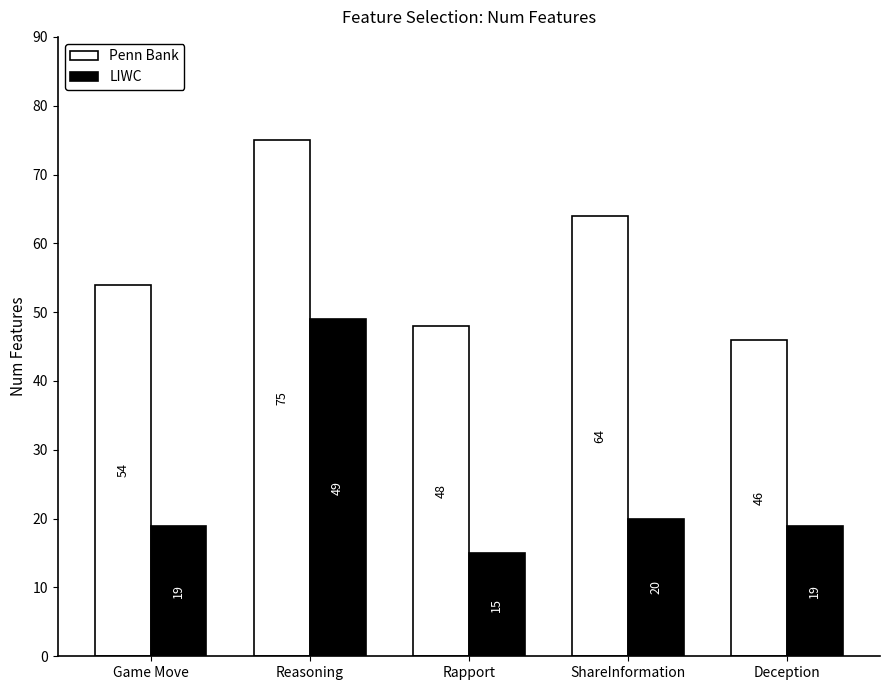

What is the lowest value of the LIWC series?

15